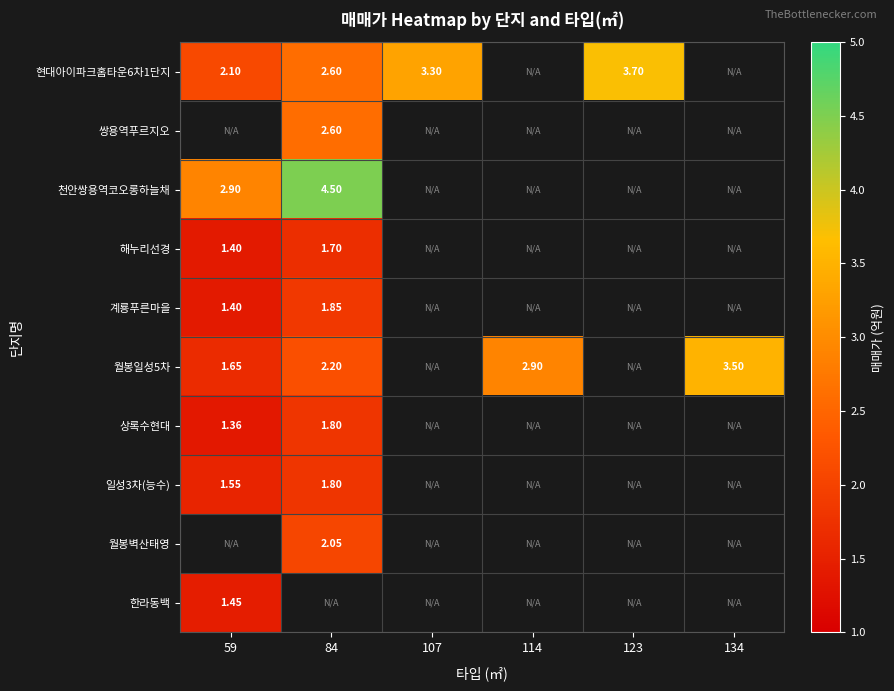

What is the maximum value for 월봉일성5차?

3.5